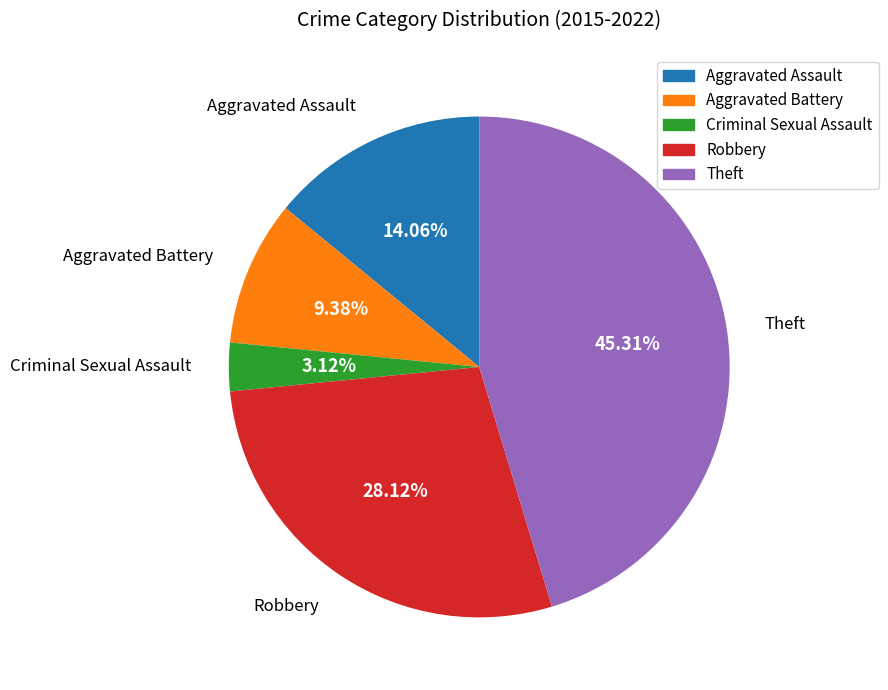

What portion of the pie excludes Robbery?

71.9%